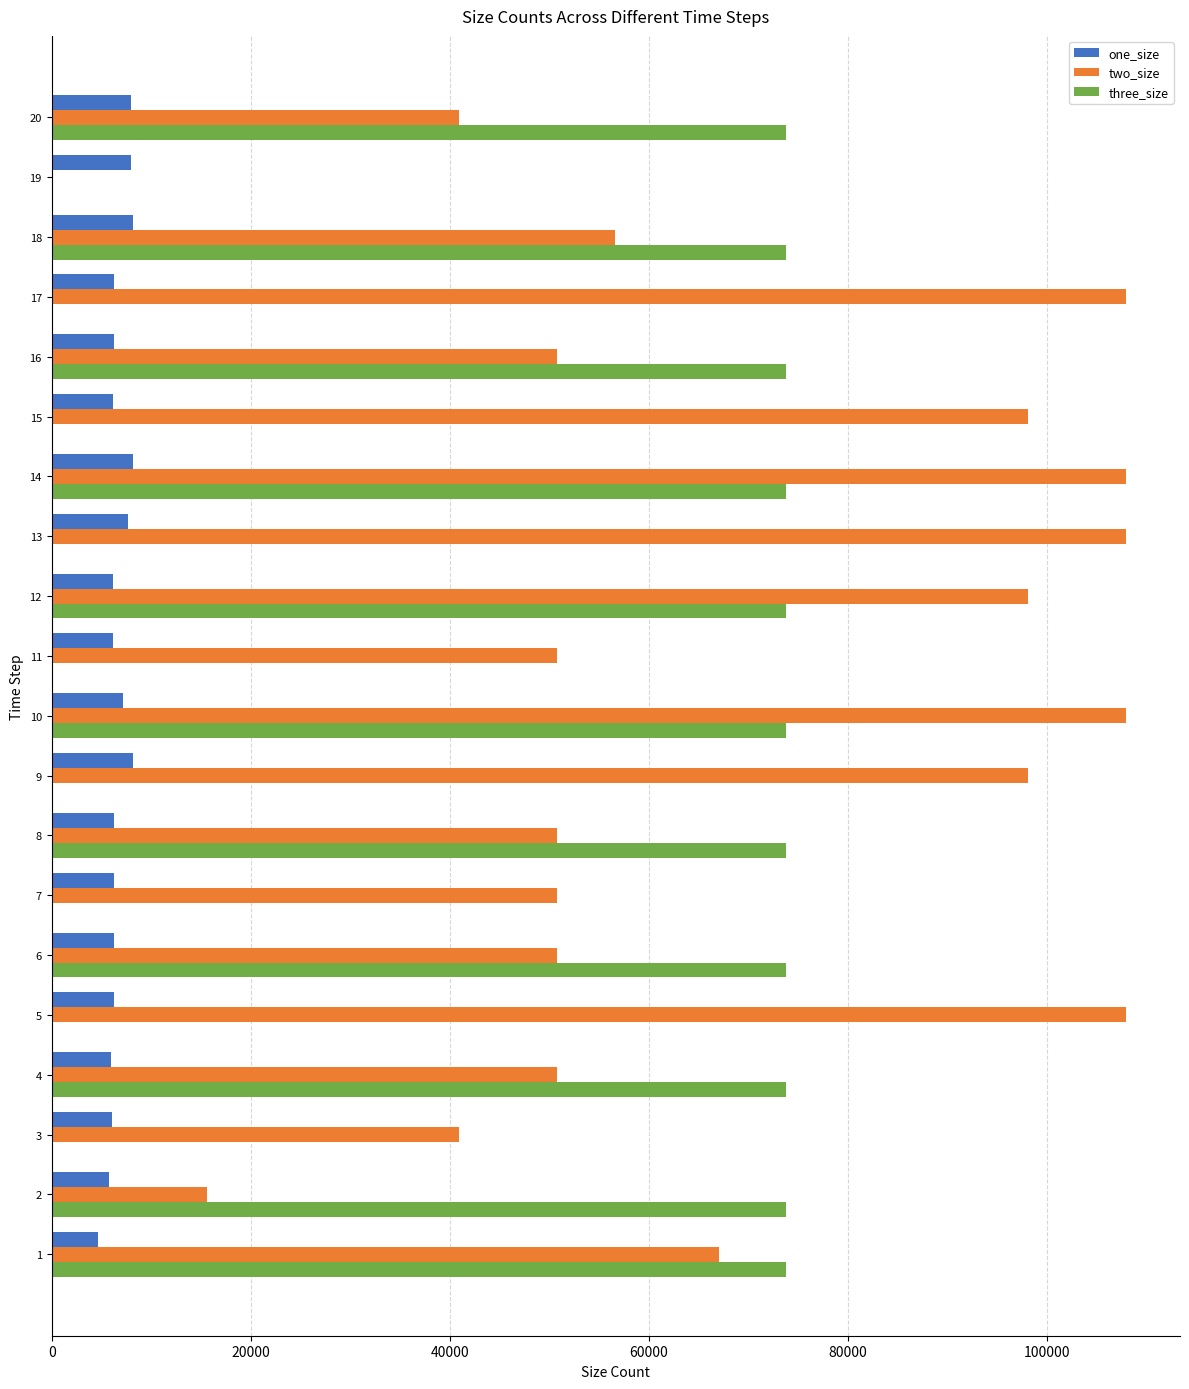

The value of one_size at 10 is 7149. True or false?

True